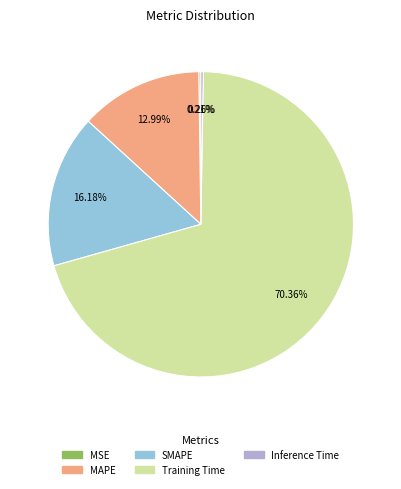

How much of the chart is everything except MAPE?

87.0%